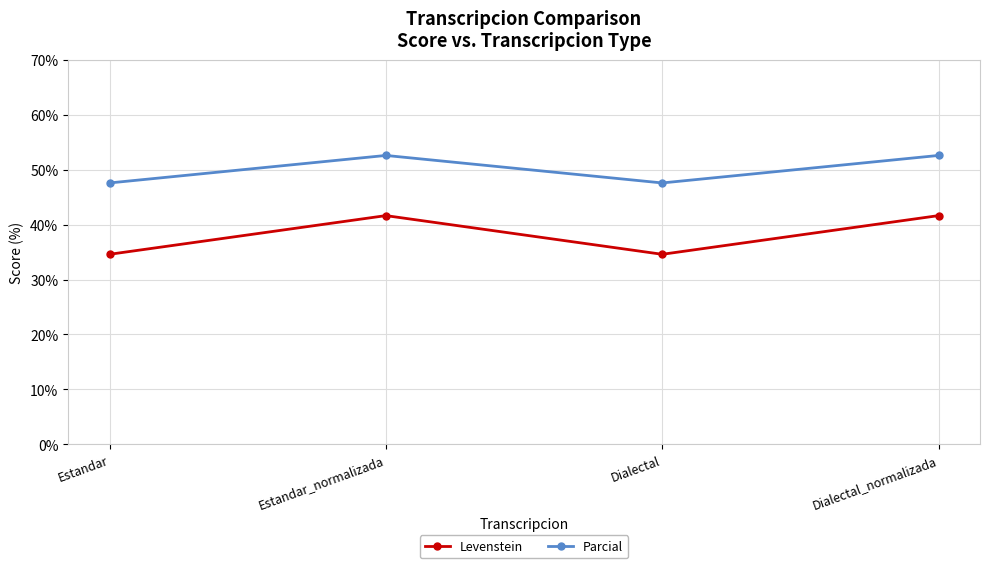

True or false: Parcial and Levenstein cross at least once.

False